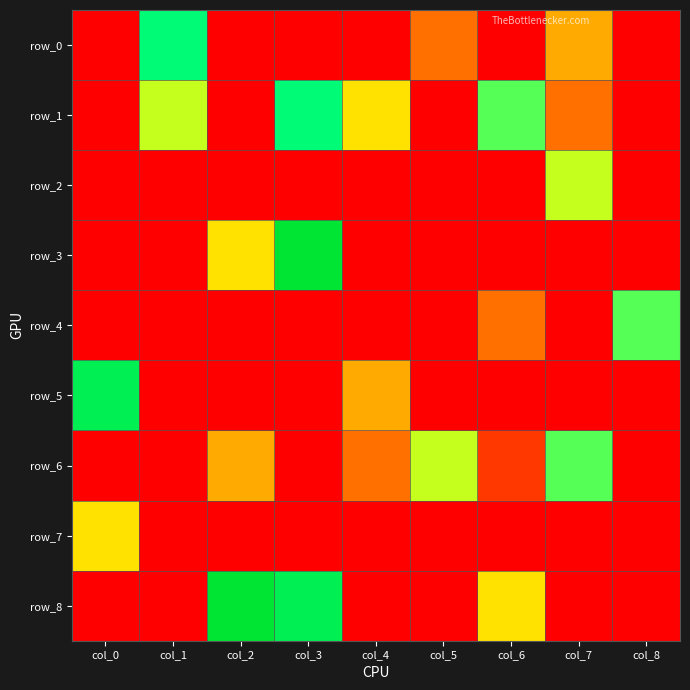

Count the number of data series in this chart.

9